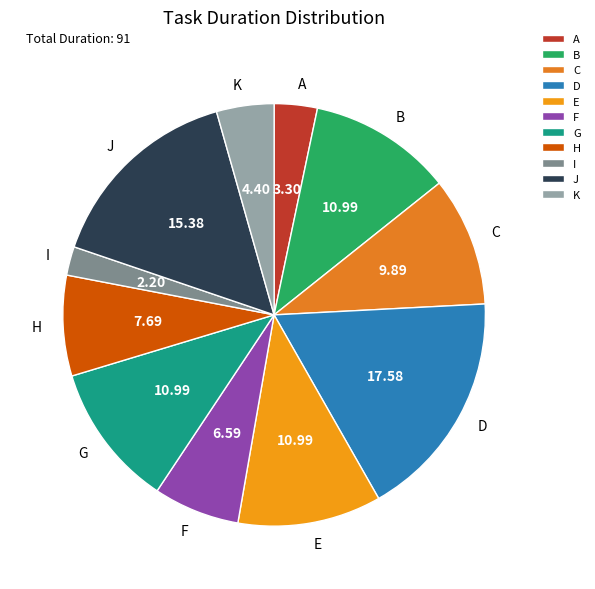

What is the smallest slice in the pie chart?

I